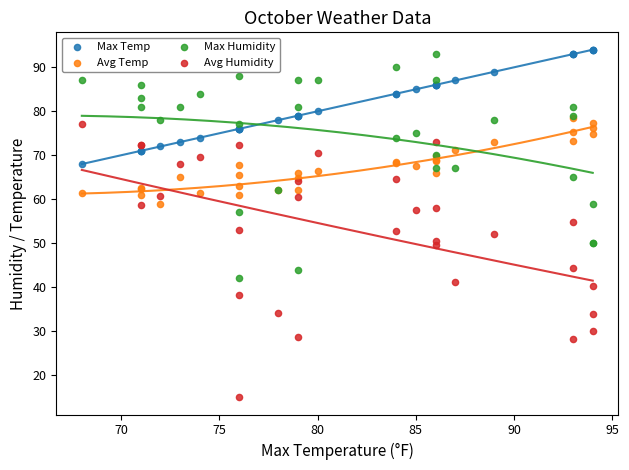

What are all the series names shown in the legend?

Max Temp, Avg Temp, Max Humidity, Avg Humidity